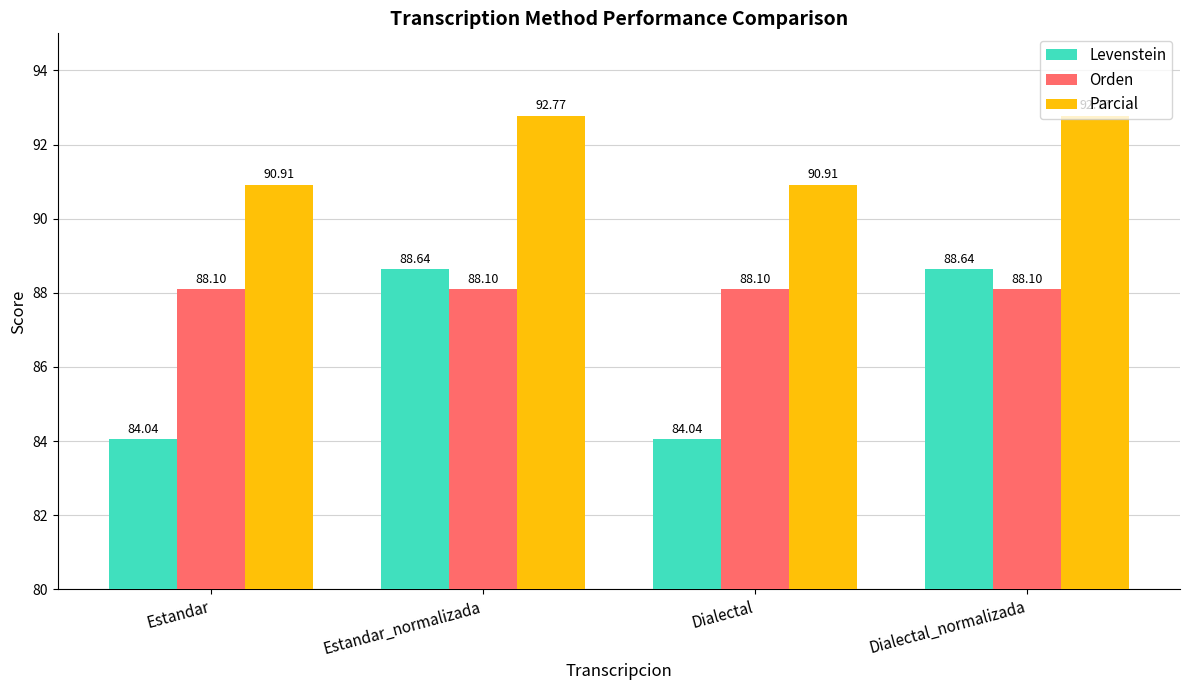

Which series changed the most between Dialectal and Dialectal_normalizada?

Levenstein